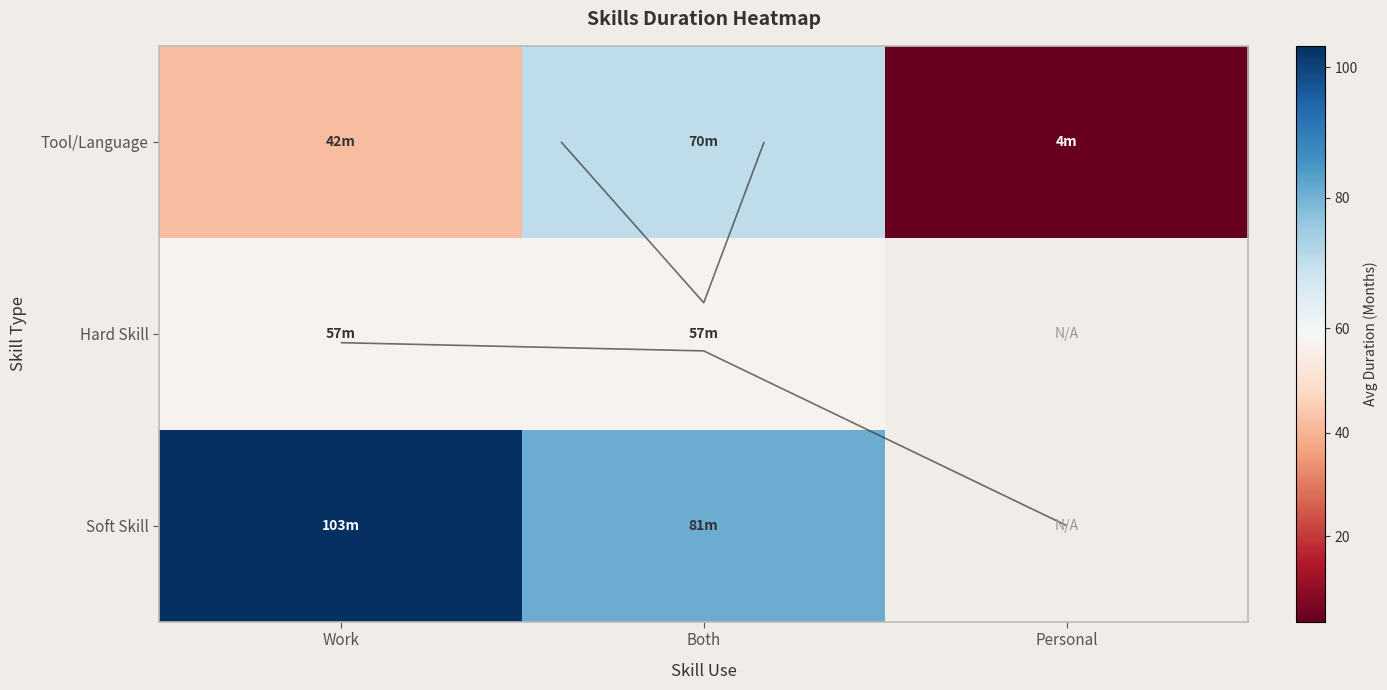

How many distinct data groups are displayed?

3